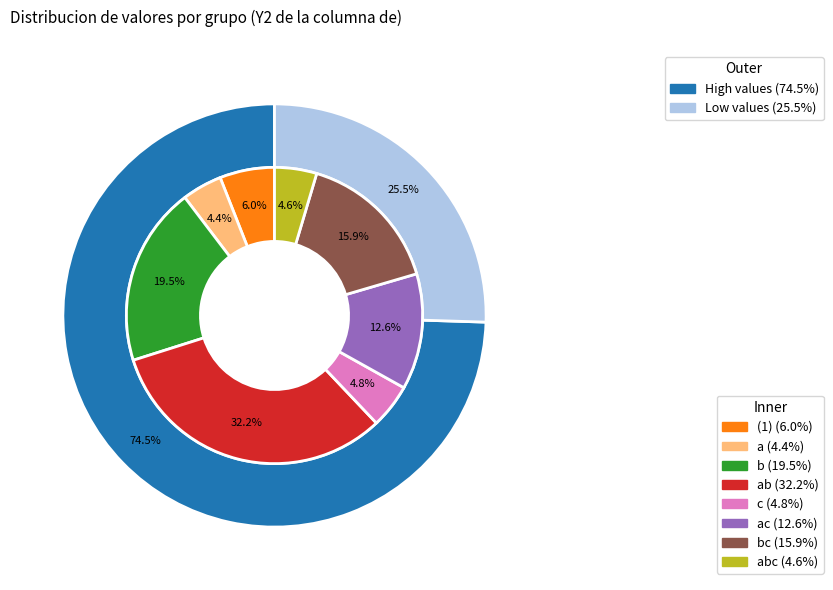

True or false: a accounts for 4% of the total.

True